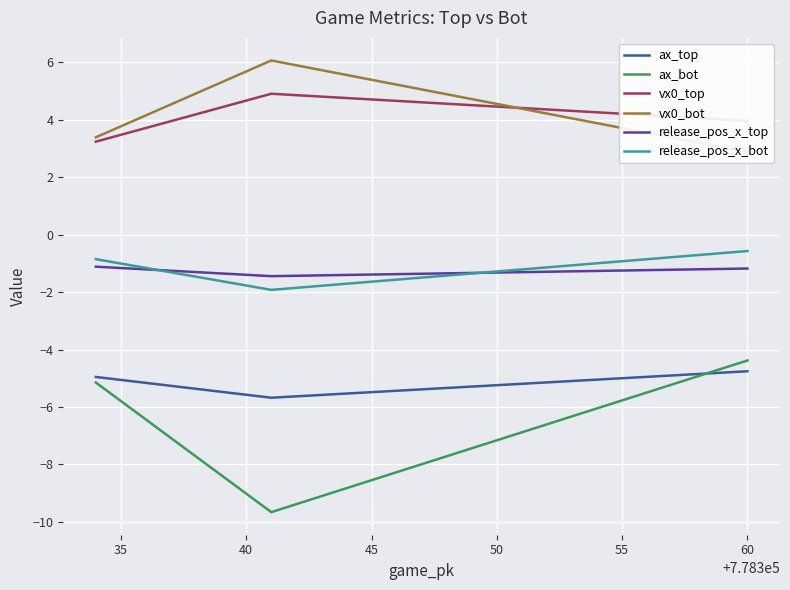

Count the number of data series in this chart.

6